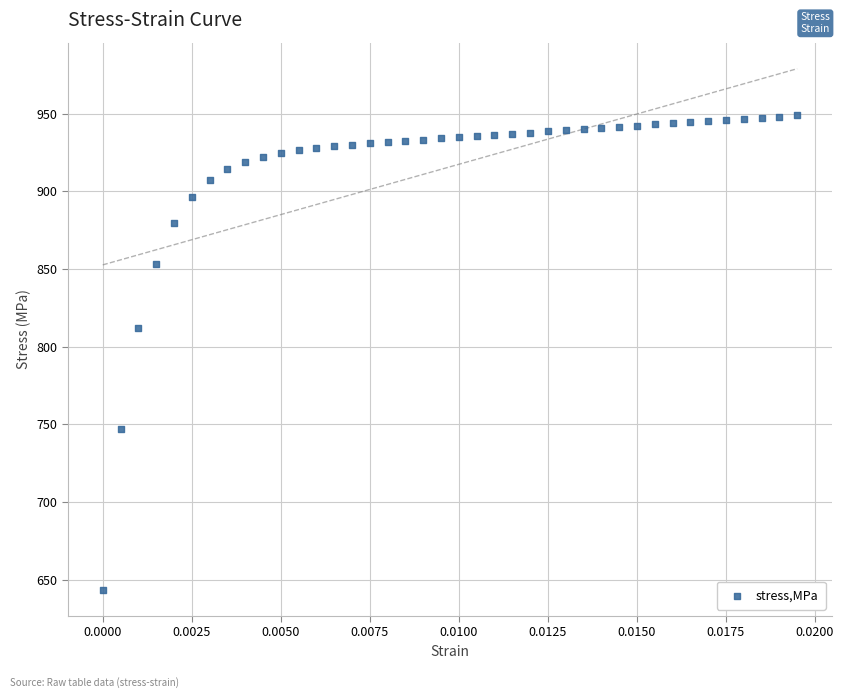

What is the range of Y values (max minus min)?

305.6